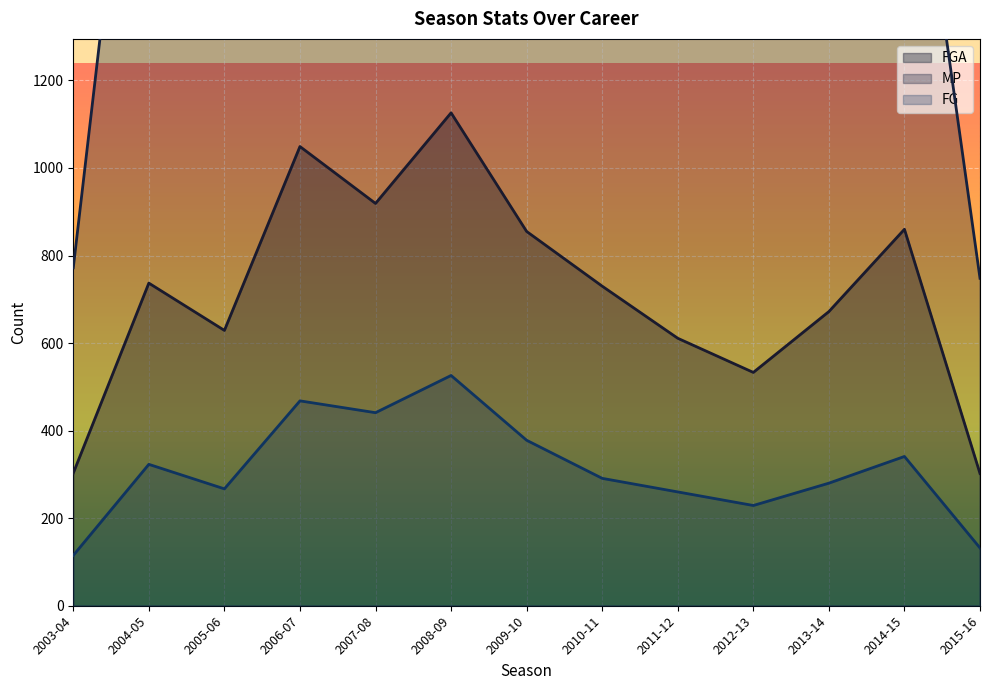

What is the label of the 7th point from the right?

2009-10